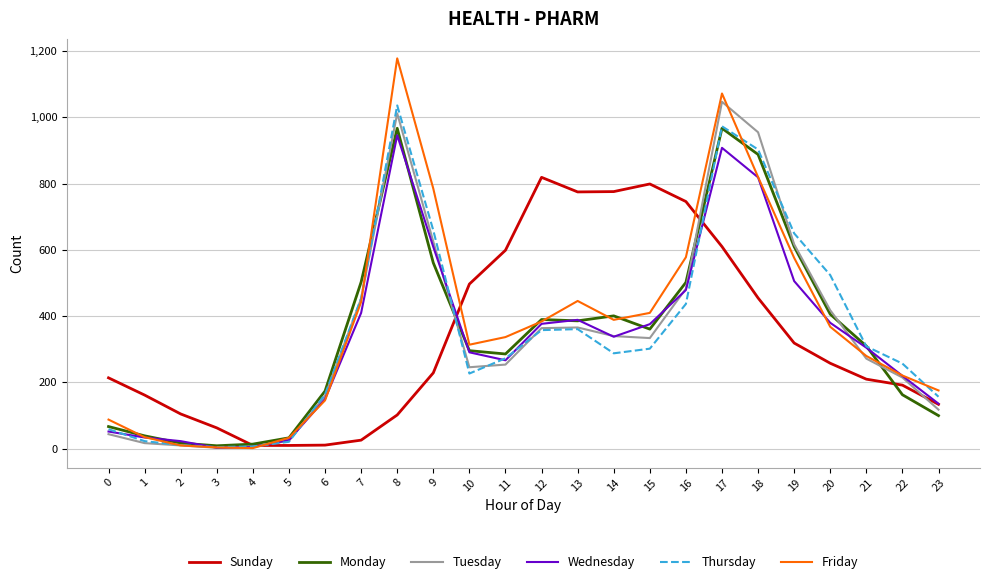

The value of Monday at 16 is 812. True or false?

False